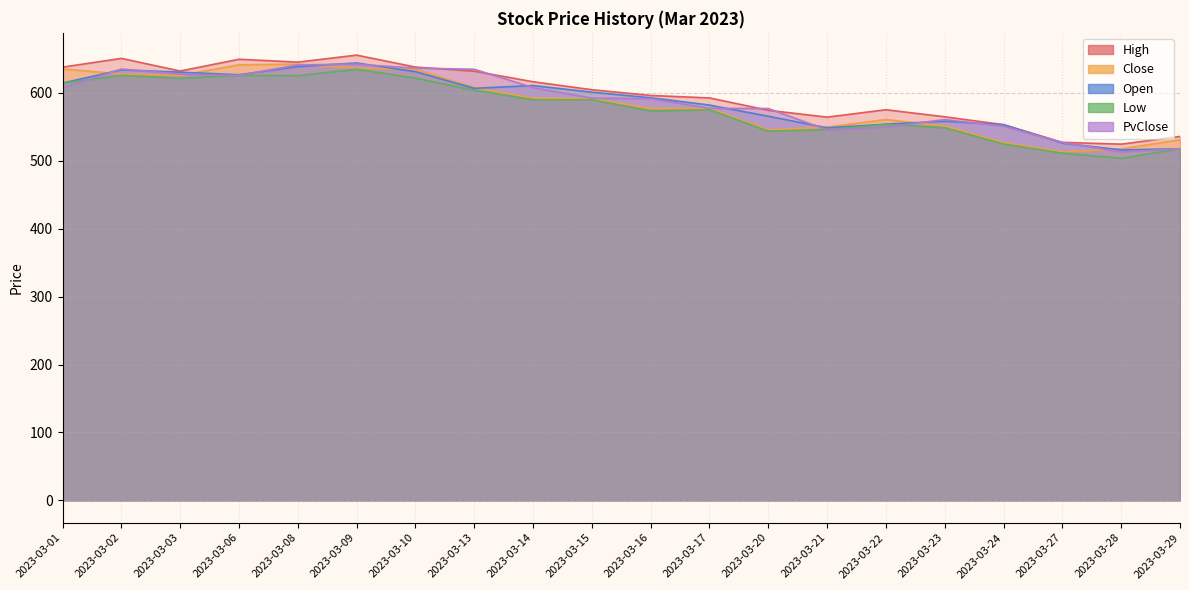

What is the value of the Open point at the 6th from the left?

643.5